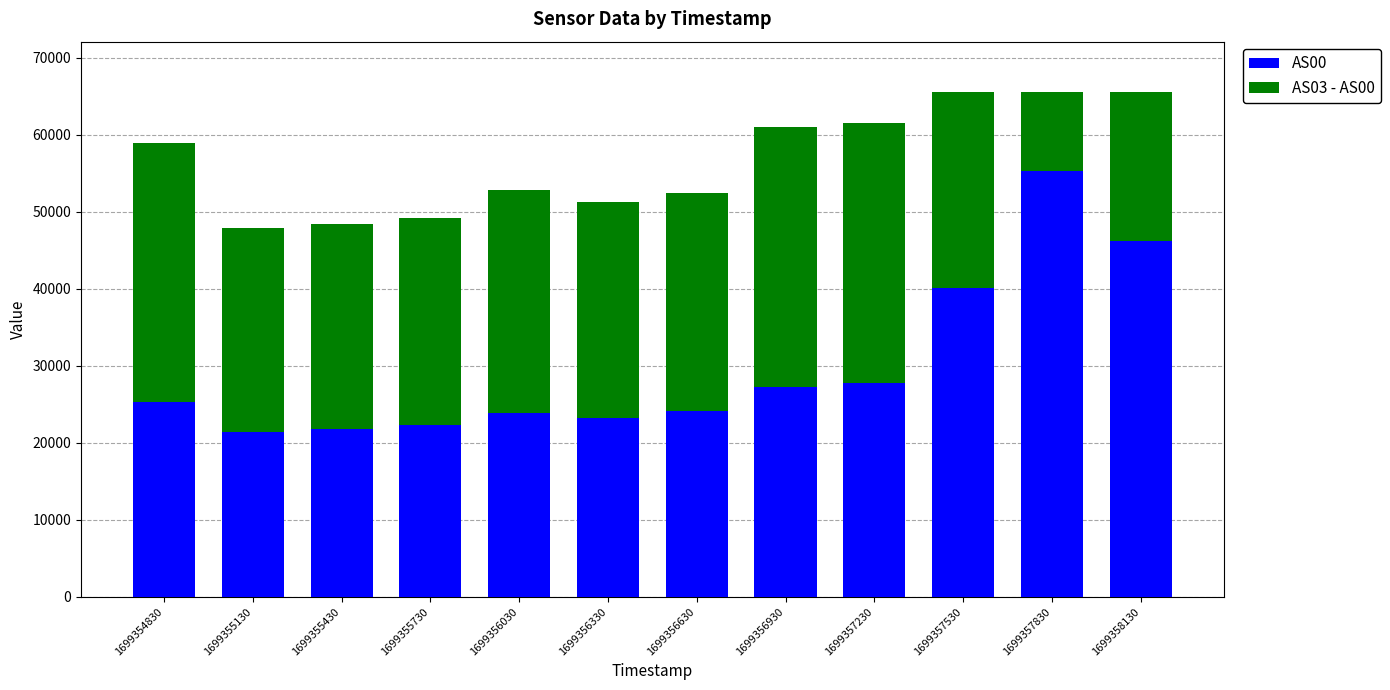

At which label is AS00 closest to 38316?

1699357530